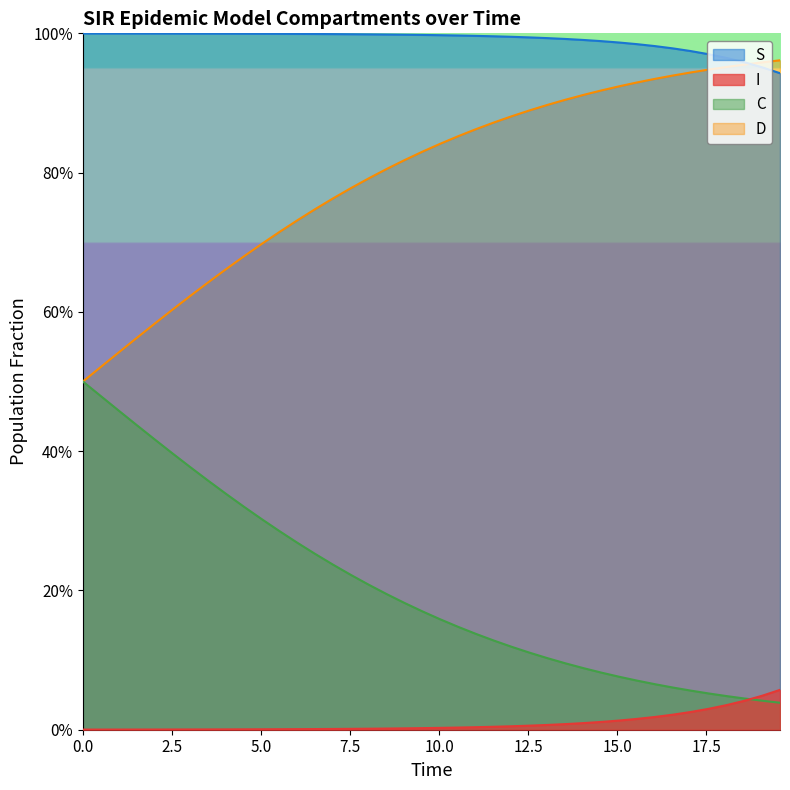

True or false: D has a value of 0.1 at 11.

False